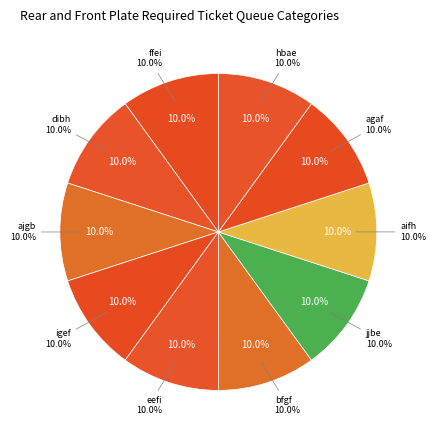

Does jjbe represent more than half of the total?

No